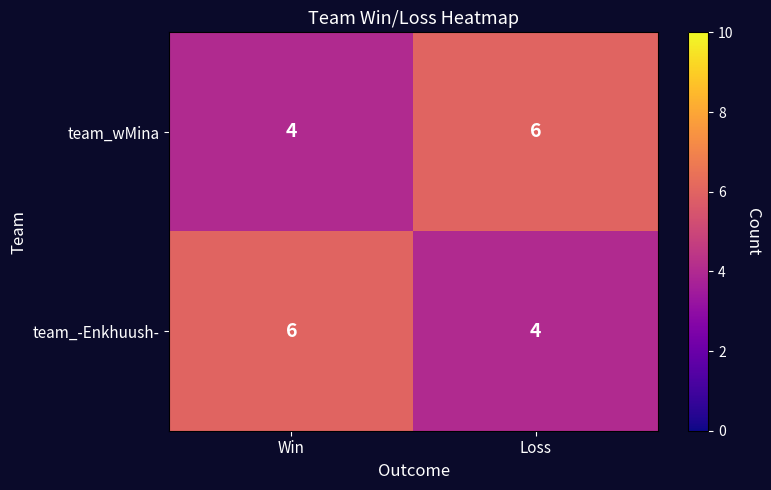

What is the smallest value displayed?

4